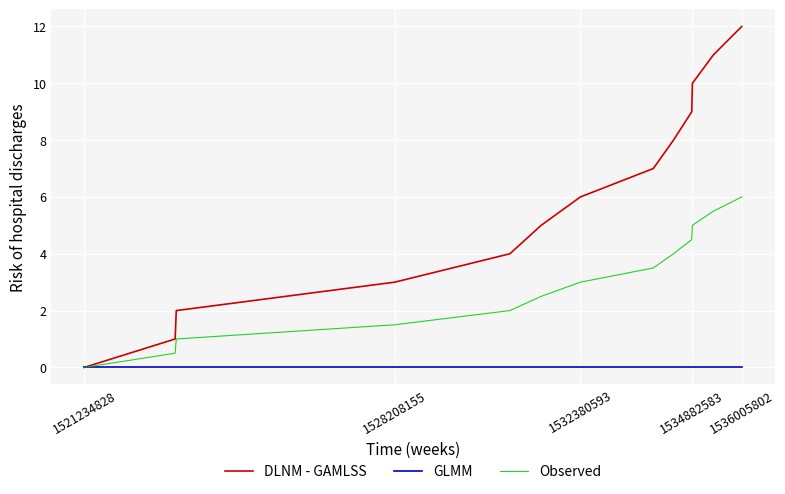

Which series has the largest total across all categories?

DLNM - GAMLSS